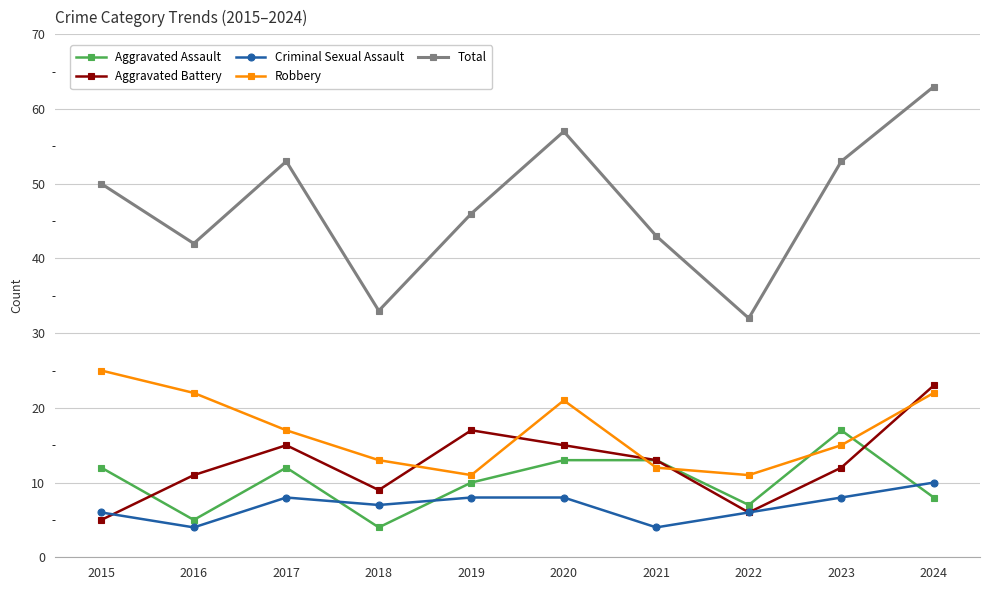

What is the smallest value displayed?

4